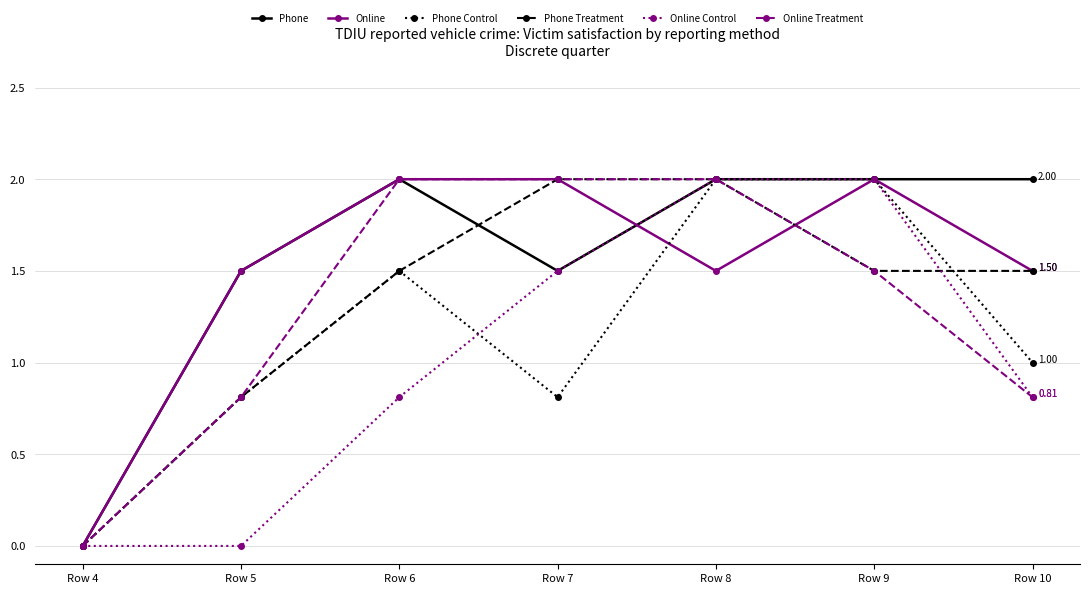

What is the spread (max minus min) of values at Row 5?

1.5